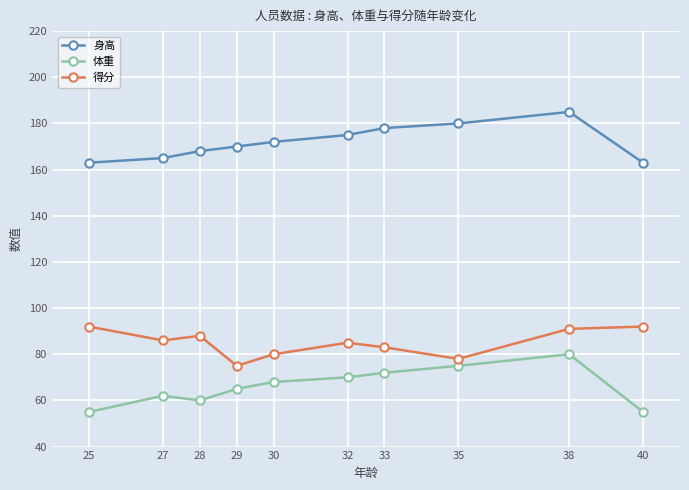

True or false: 身高 and 得分 cross at least once.

False